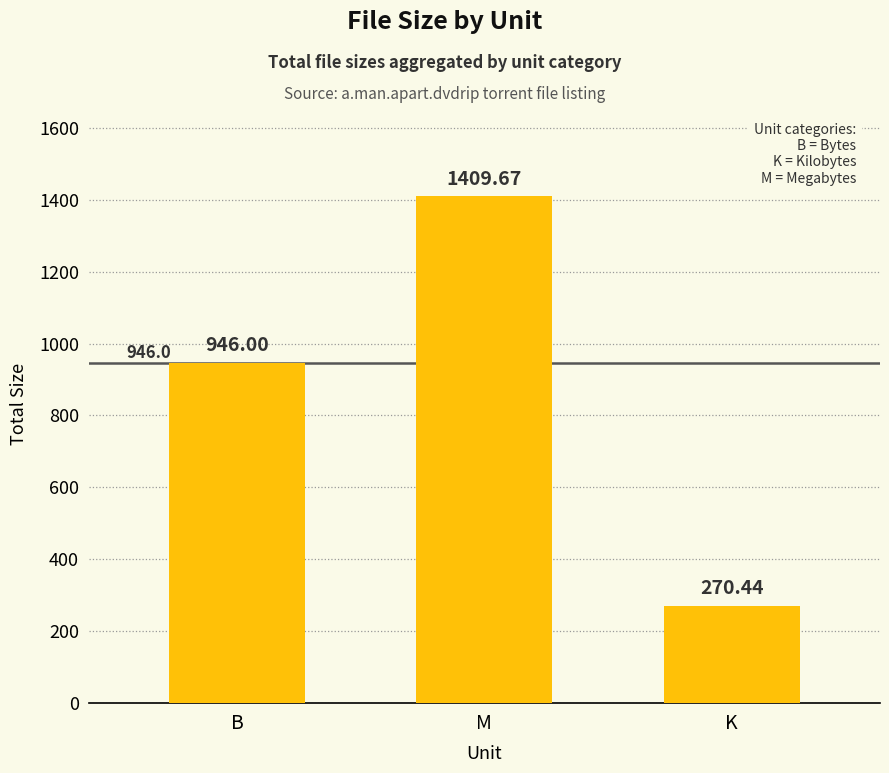

Reading left to right, list all the values displayed in this chart.

B=946.0	M=1409.7	K=270.4